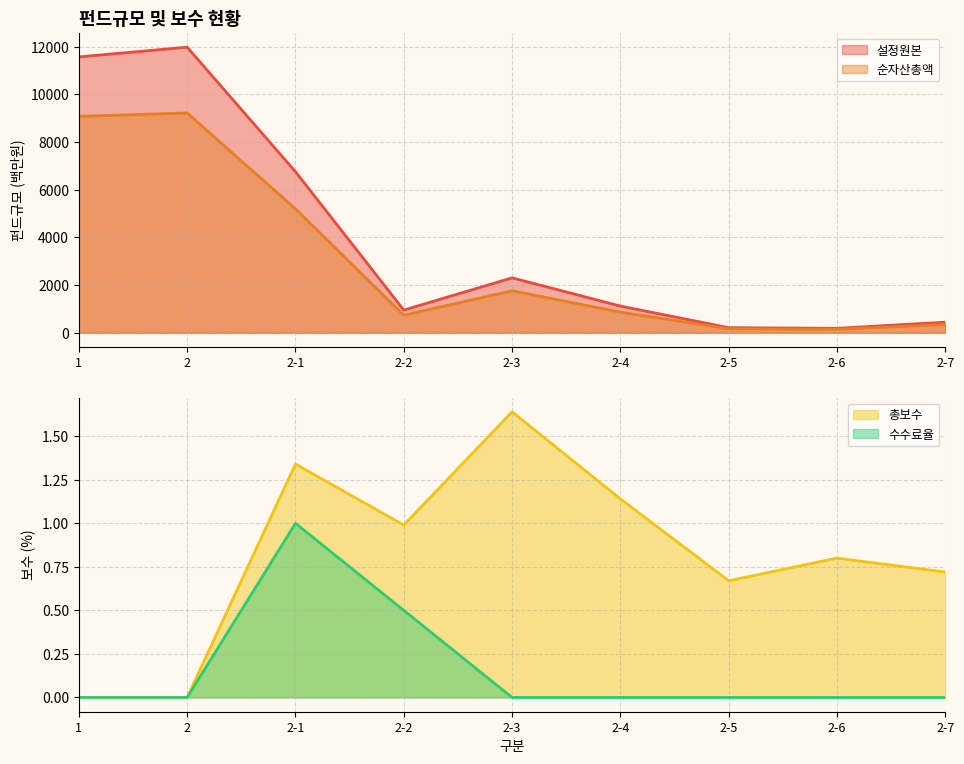

At which category is the sum across all series the highest?

2